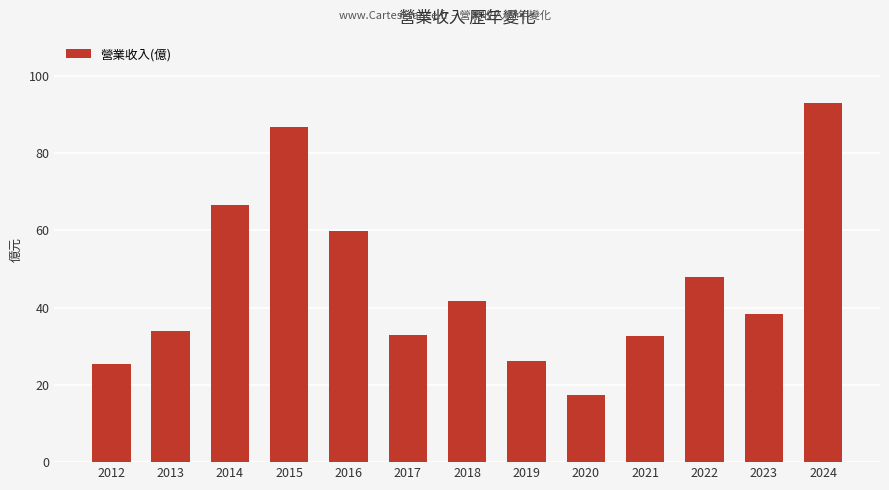

The chart shows a value of 118.8 at 2014. True or false?

False